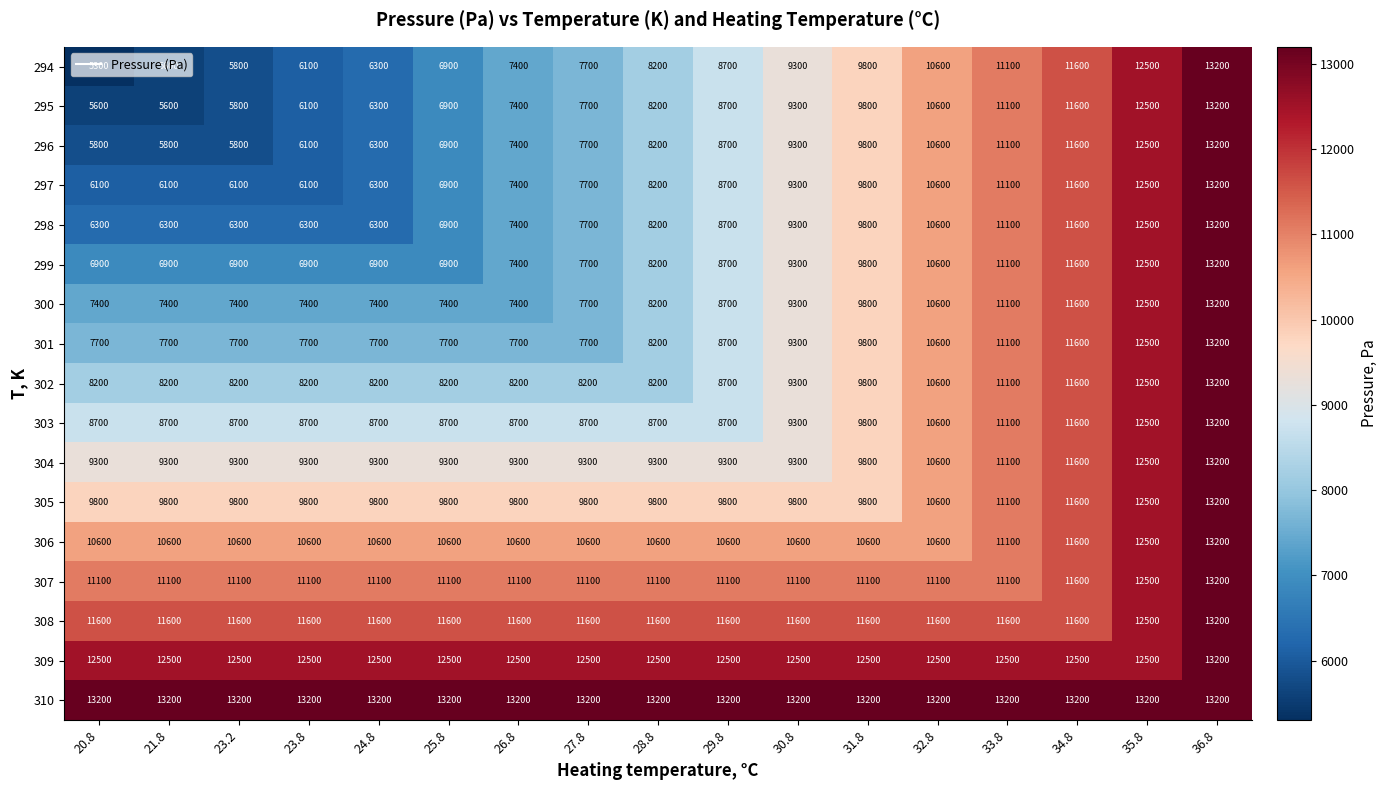

Which series has the widest spread of values?

294